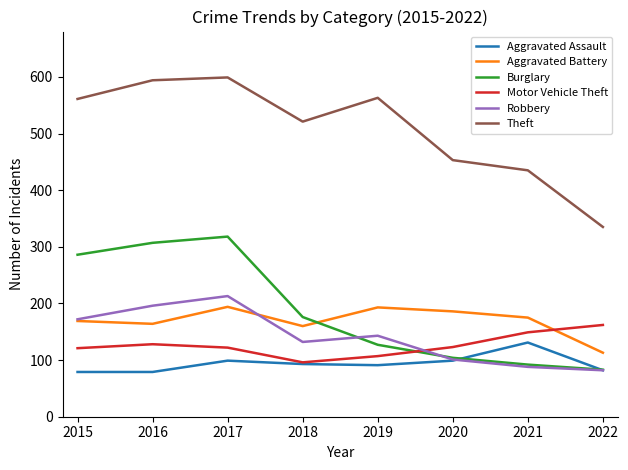

At which category does Aggravated Assault reach its first local peak?

2017